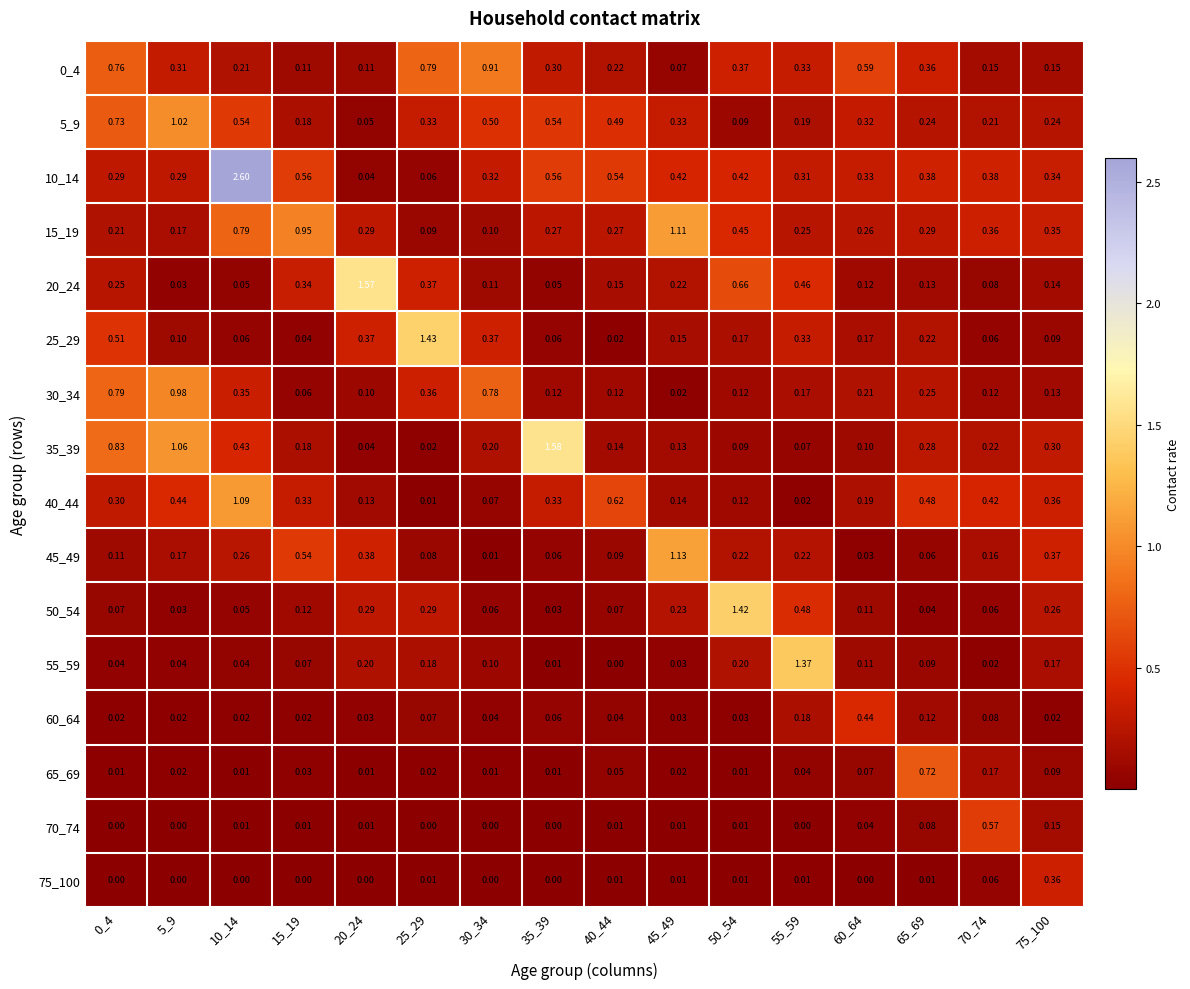

Is the value of 5_9 at 0_4 greater than the value of 20_24 at 75_100?

Yes